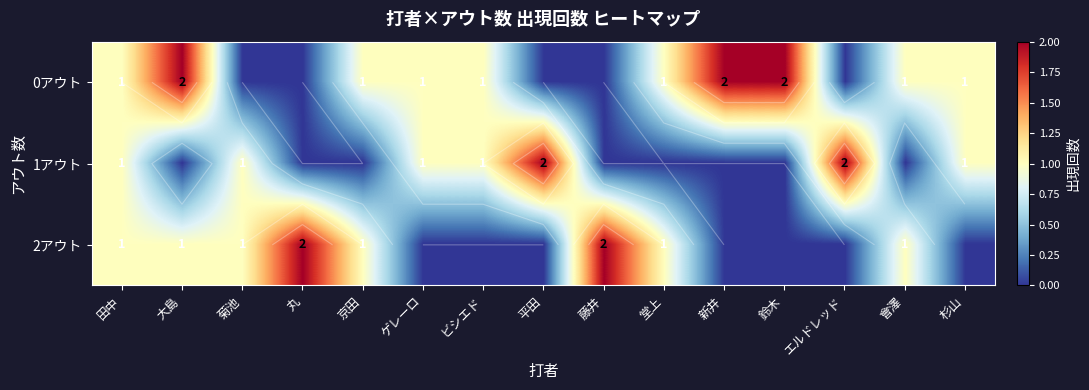

Which has a higher value, 杉山 or 田中?

杉山